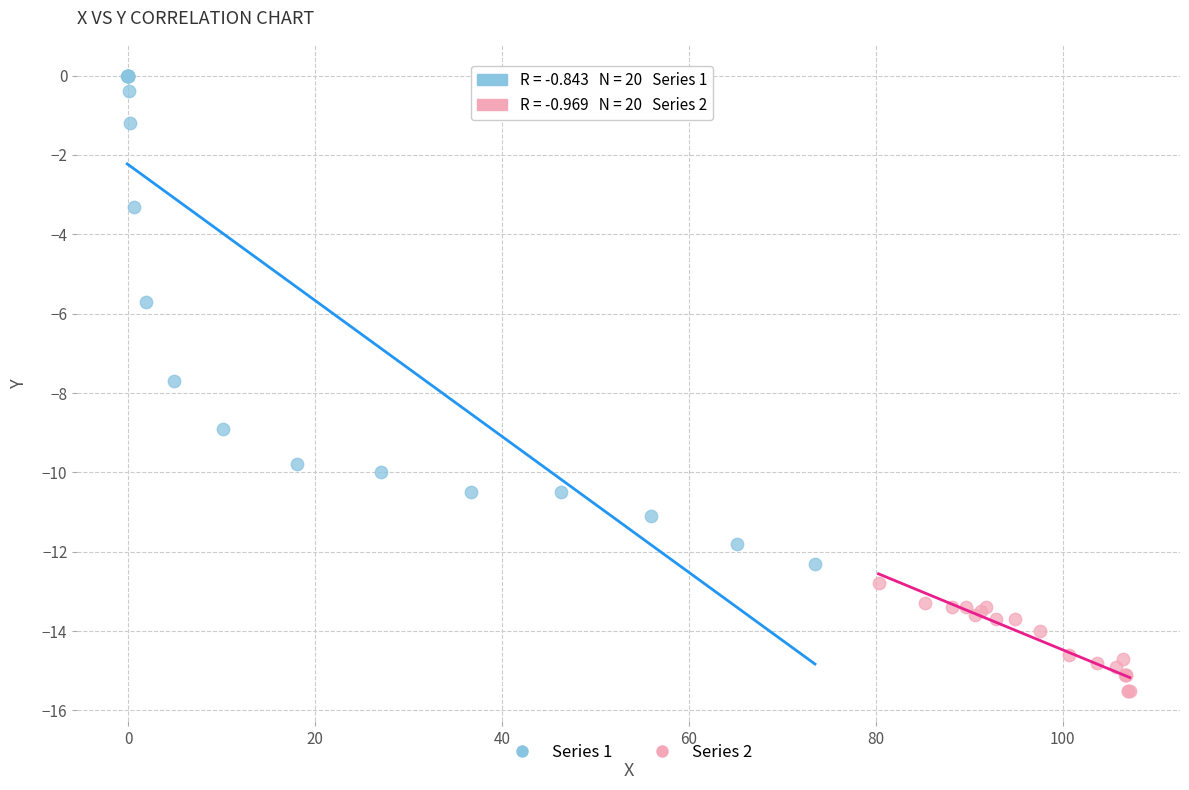

Which series contains the highest Y value?

Series 1